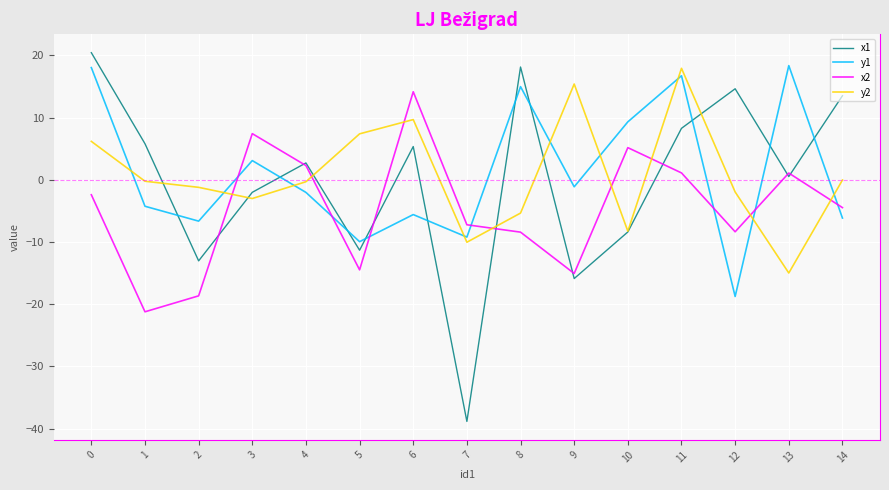

What is the smallest value displayed?

-38.8